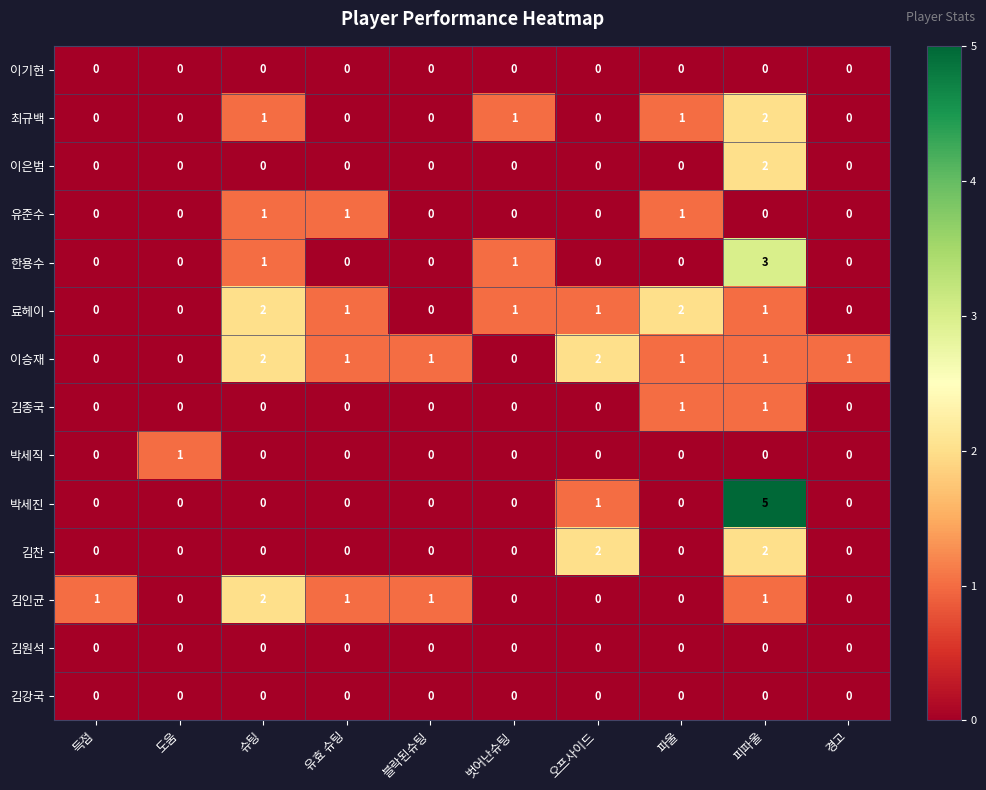

Count the 최규백 values in the range 0 to 1.

9